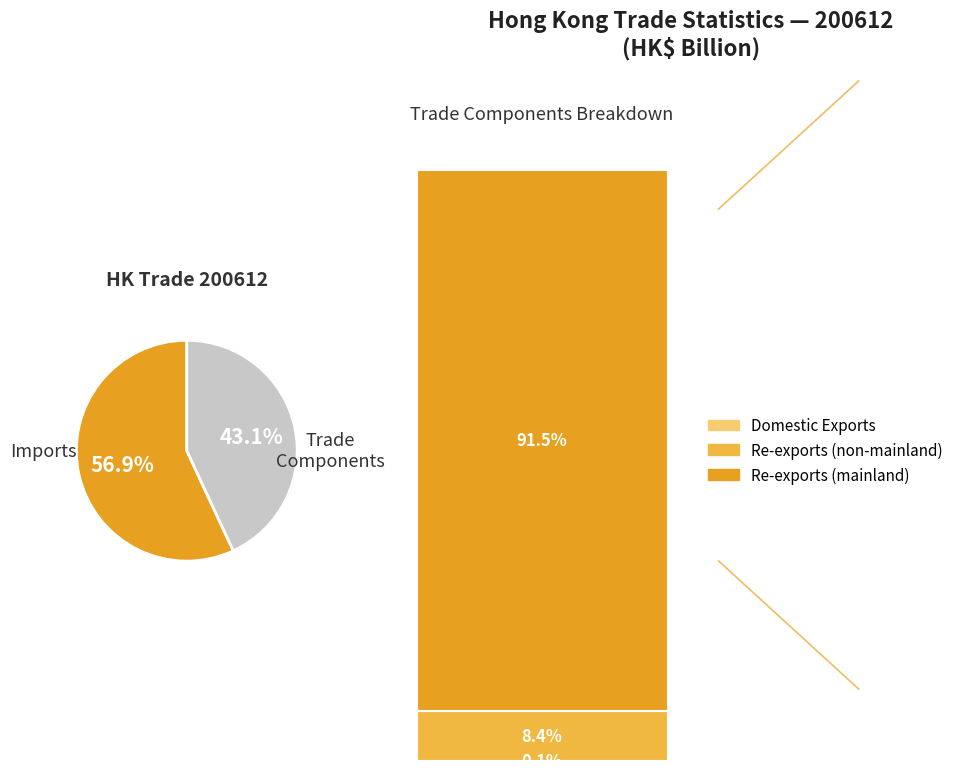

What is the change in value from Domestic Exports to Total Exports?

+39671.2